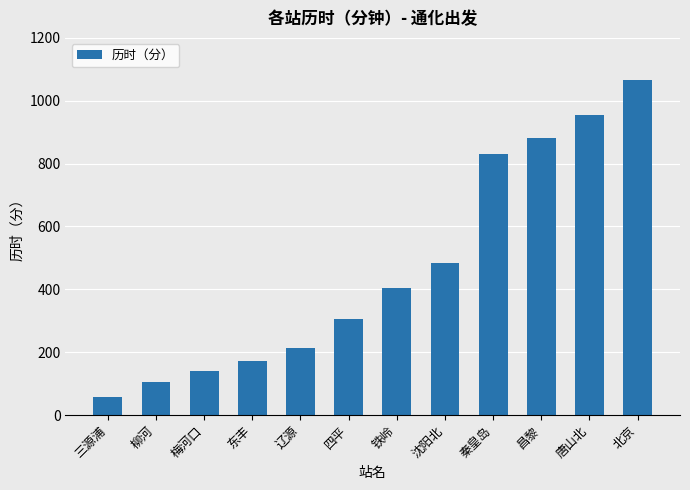

At which category does the chart reach its minimum across all series?

三源浦